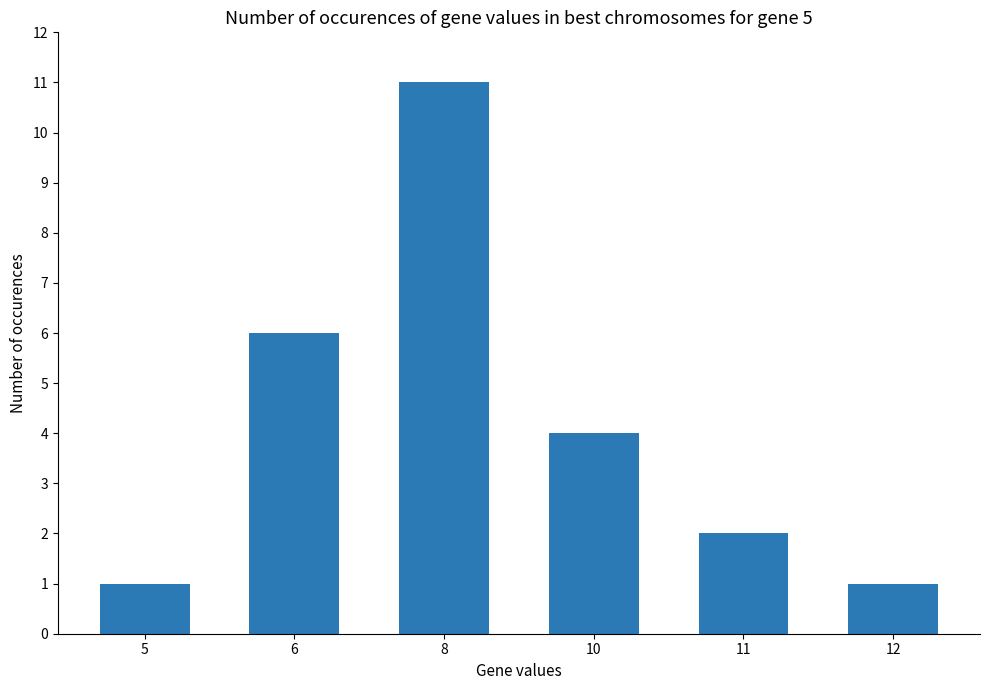

Is it true that the value at 11 is 3?

False